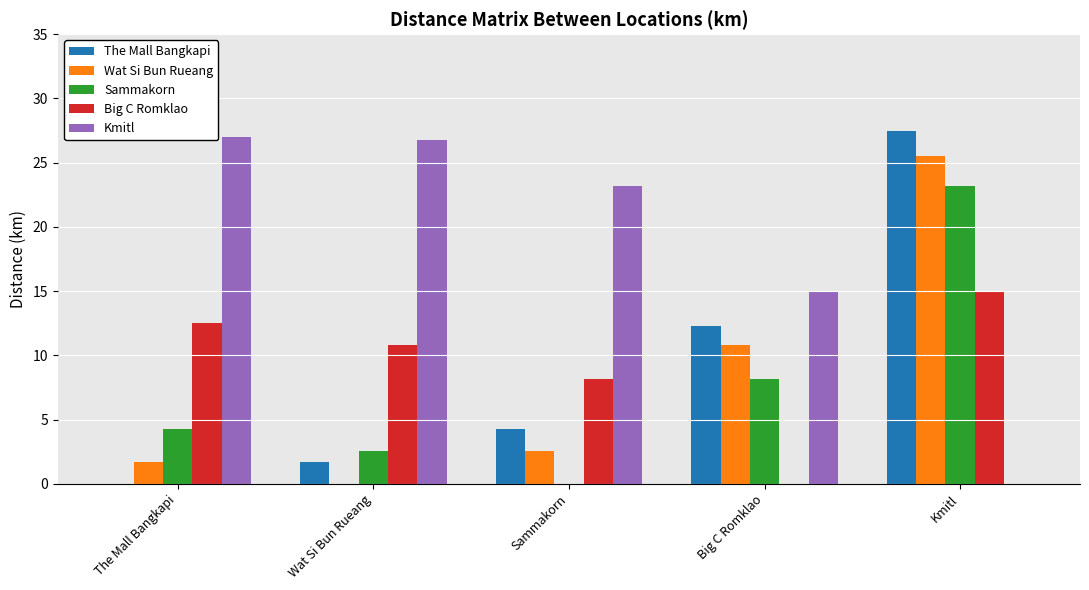

What is the total value across all series at Wat Si Bun Rueang?

41.9